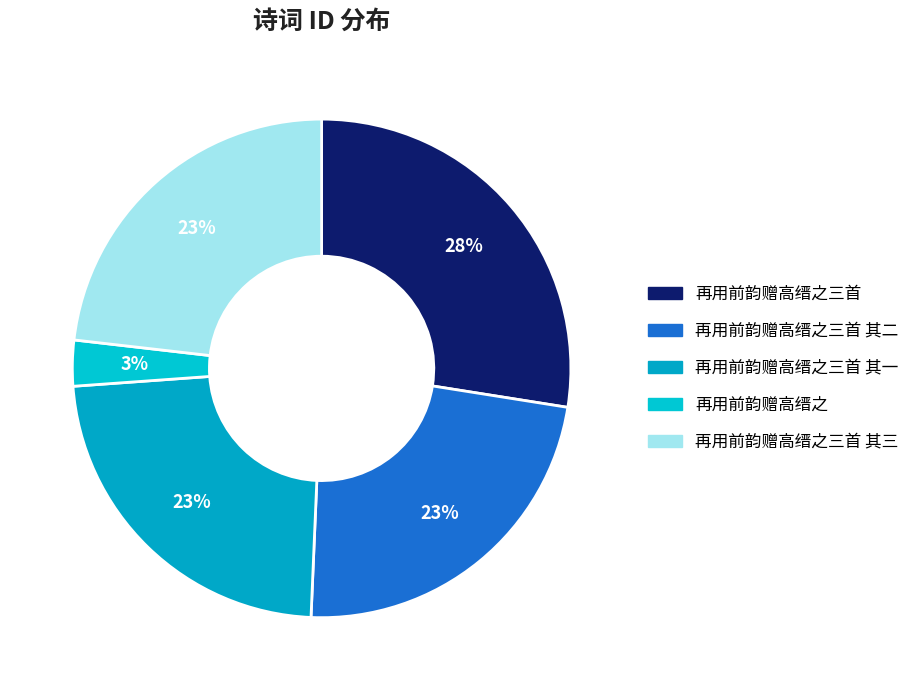

Which has a higher value, 再用前韵赠高缙之三首 其二 or 再用前韵赠高缙之三首 其一?

再用前韵赠高缙之三首 其一